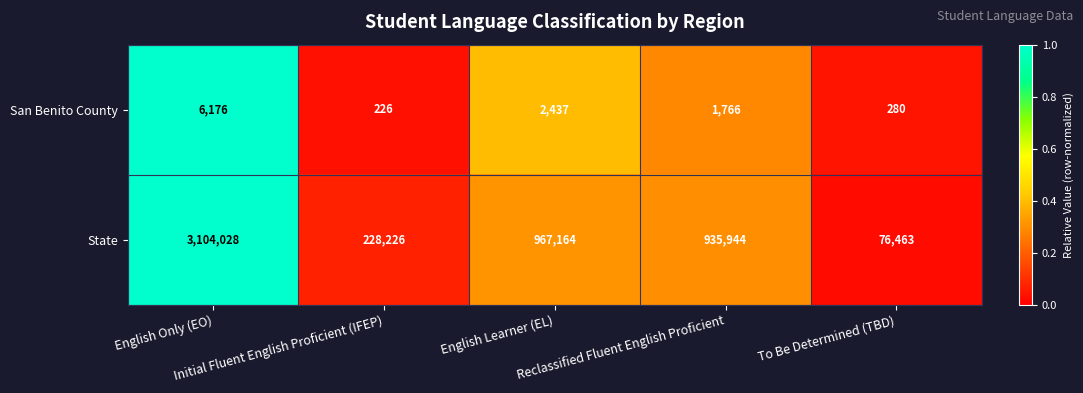

Which series changed the most between English Only (EO) and English Learner (EL)?

State